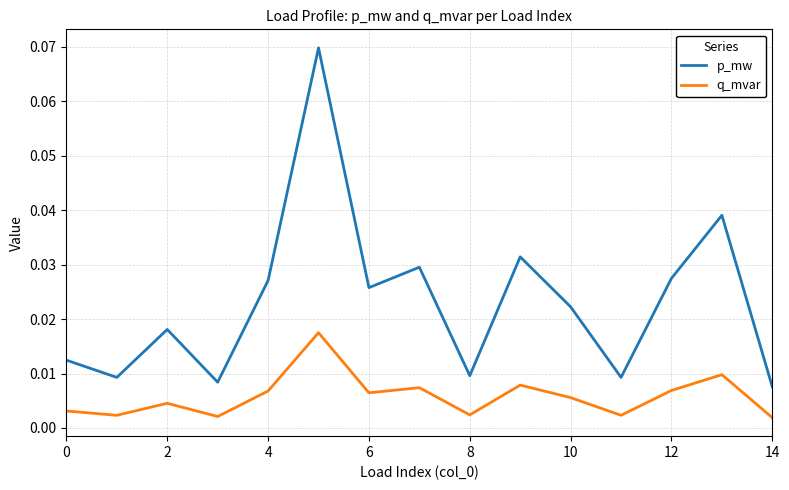

Which series has the widest spread of values?

p_mw